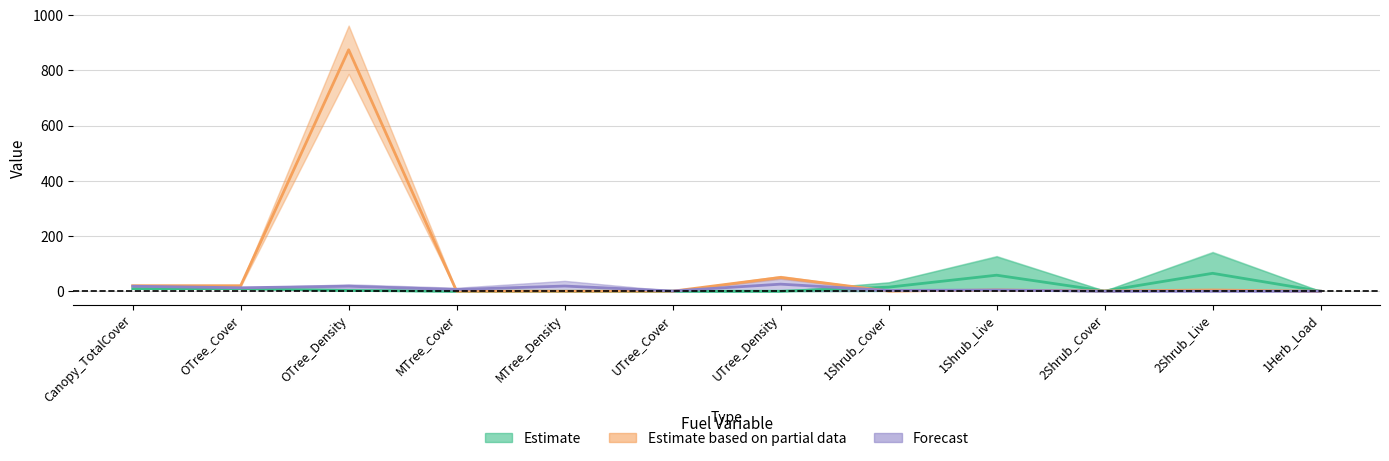

What is the label of the 7th point from the right?

UTree_Cover